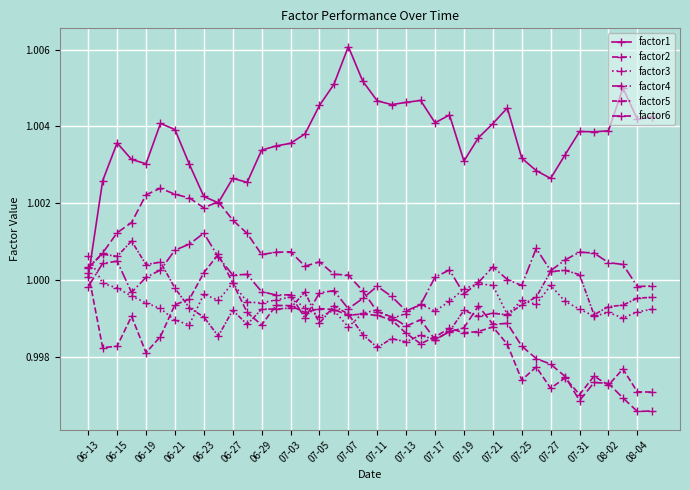

How many data points does each series have?

40